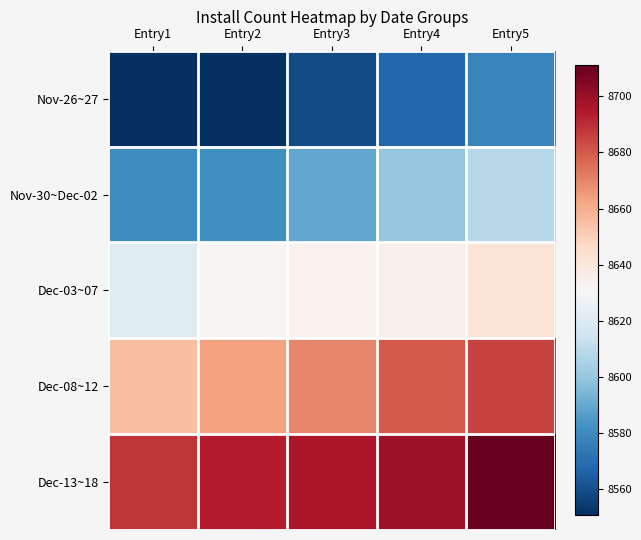

Which series has the largest total across all categories?

Dec-13~18